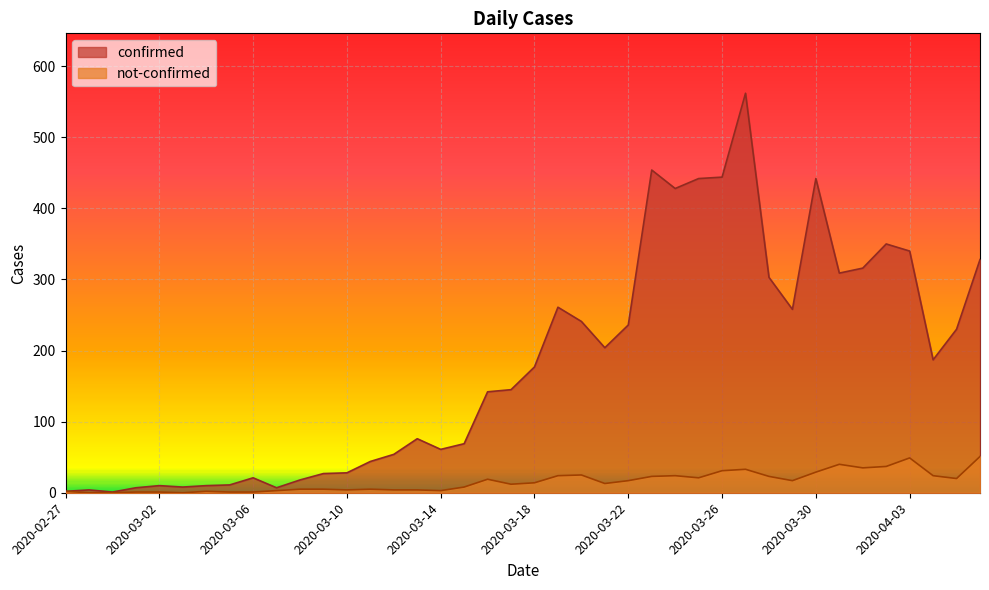

Which has a higher value, 2020-03-03 or 2020-03-17?

2020-03-17